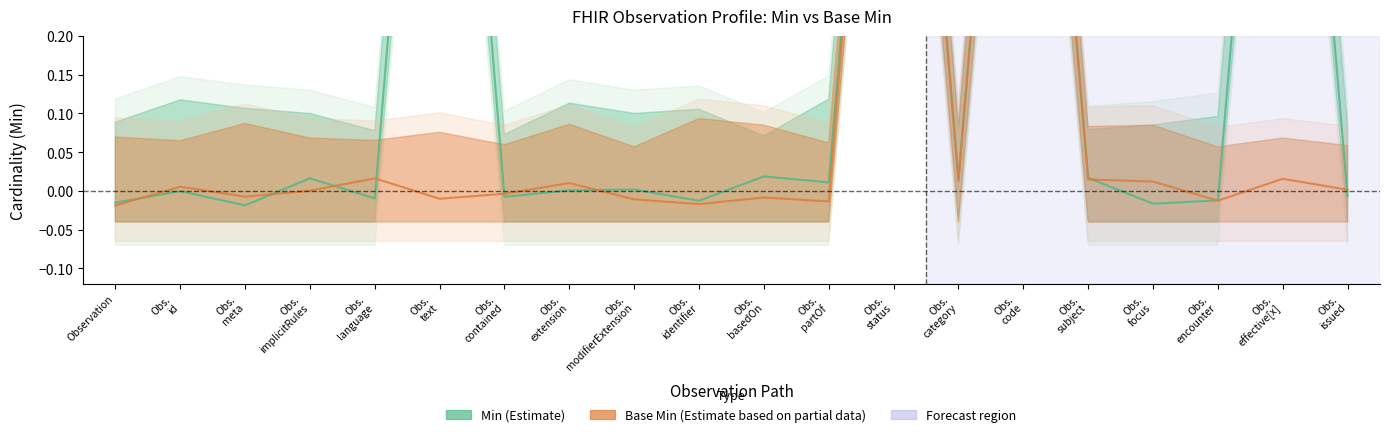

Reading left to right, extract all data points from this chart.

Min (Estimate): -0.0	-0.0	-0.0	0.0	-0.0	1.0	-0.0	0.0	0.0	-0.0	0.0	0.0	1.0	0.0	1.0	0.0	-0.0	-0.0	1.0	-0.0
Base Min (Estimate based on partial data): -0.0	0.0	-0.0	0.0	0.0	-0.0	-0.0	0.0	-0.0	-0.0	-0.0	-0.0	1.0	0.0	1.0	0.0	0.0	-0.0	0.0	0.0